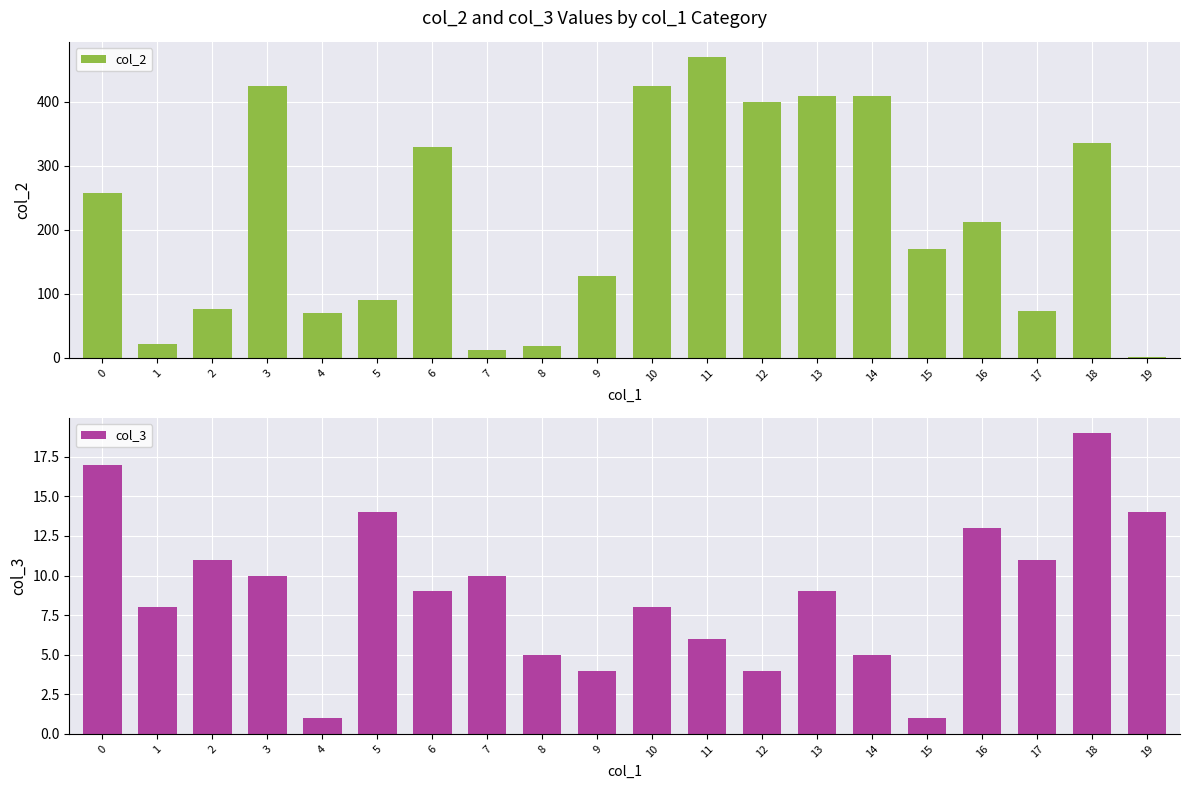

How many bars are there in each group?

2